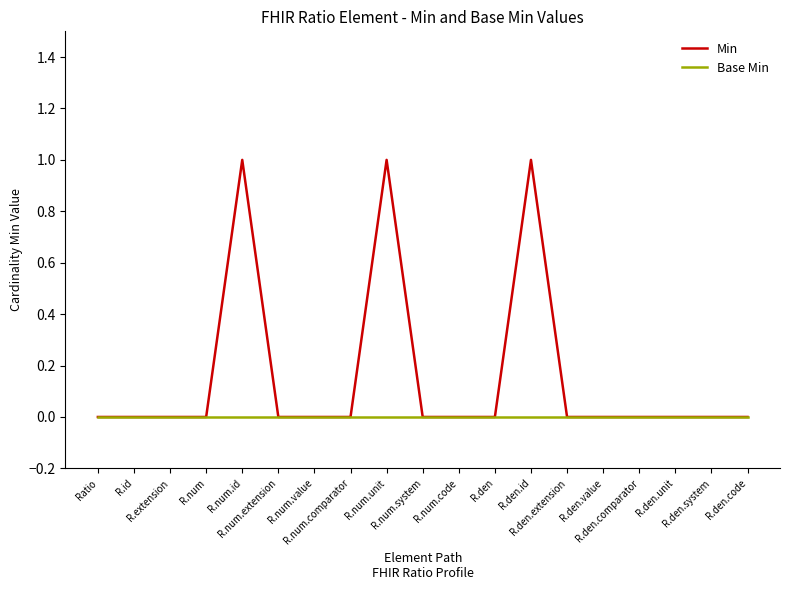

Which series has the largest total across all categories?

Min